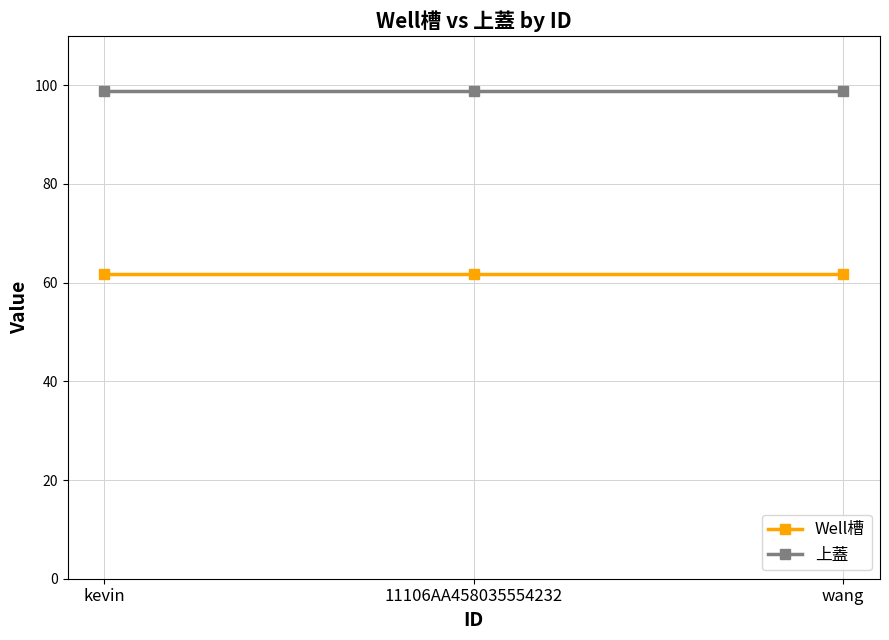

What is the difference between the highest and lowest values at wang?

37.1